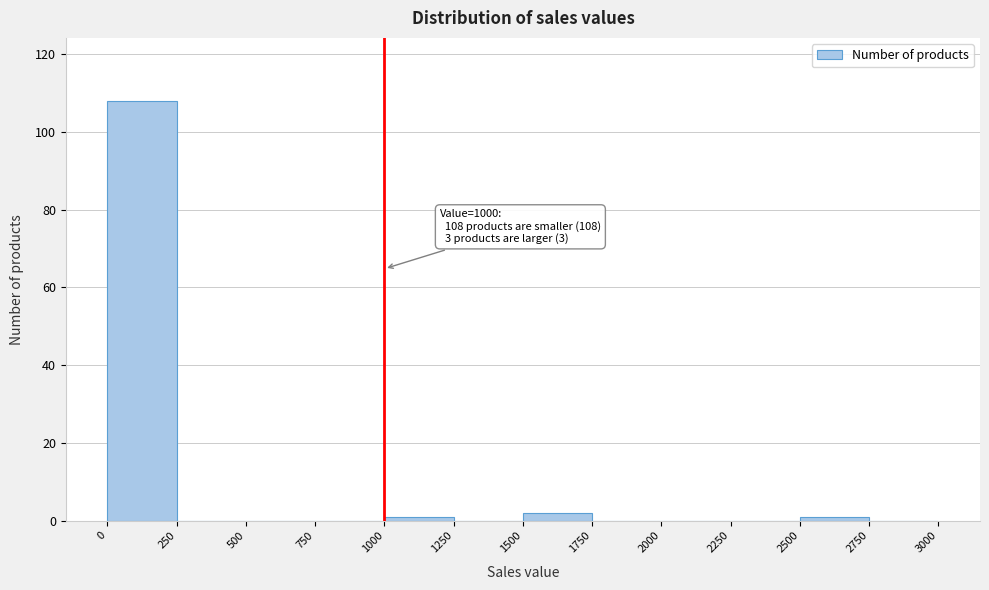

Which range on the x-axis has the tallest bar?

0 to 250